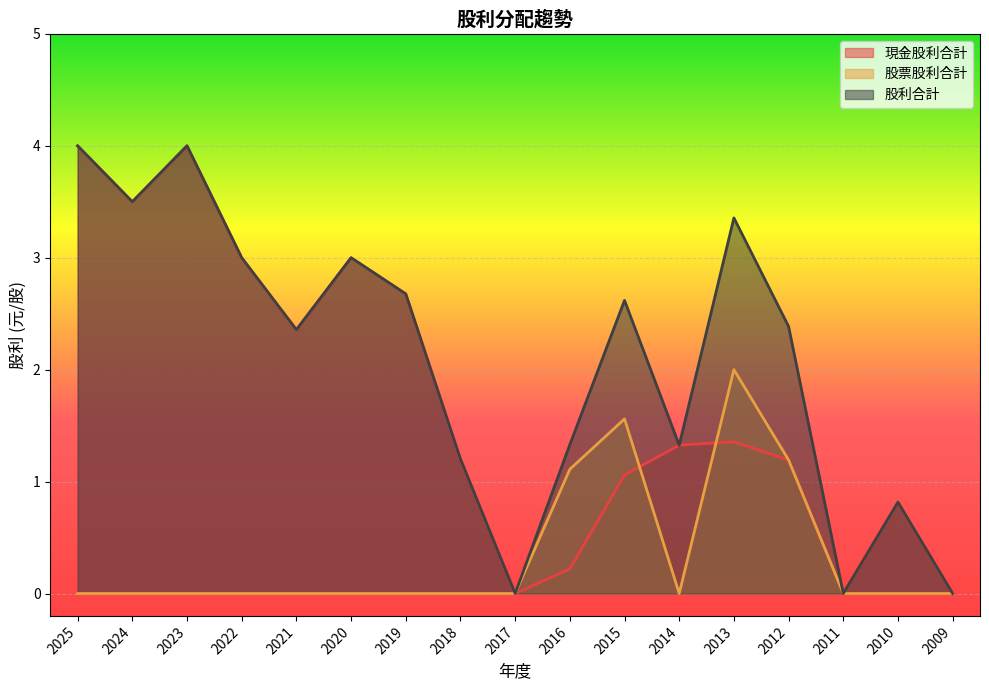

Reading left to right, what are all the values shown in this chart?

現金股利合計: 2025=4.0	2024=3.5	2023=4.0	2022=3.0	2021=2.4	2020=3.0	2019=2.7	2018=1.2	2017=0.0	2016=0.2	2015=1.1	2014=1.3	2013=1.4	2012=1.2	2011=0.0	2010=0.8	2009=0.0
股票股利合計: 2025=0.0	2024=0.0	2023=0.0	2022=0.0	2021=0.0	2020=0.0	2019=0.0	2018=0.0	2017=0.0	2016=1.1	2015=1.6	2014=0.0	2013=2.0	2012=1.2	2011=0.0	2010=0.0	2009=0.0
股利合計: 2025=4.0	2024=3.5	2023=4.0	2022=3.0	2021=2.4	2020=3.0	2019=2.7	2018=1.2	2017=0.0	2016=1.3	2015=2.6	2014=1.3	2013=3.4	2012=2.4	2011=0.0	2010=0.8	2009=0.0